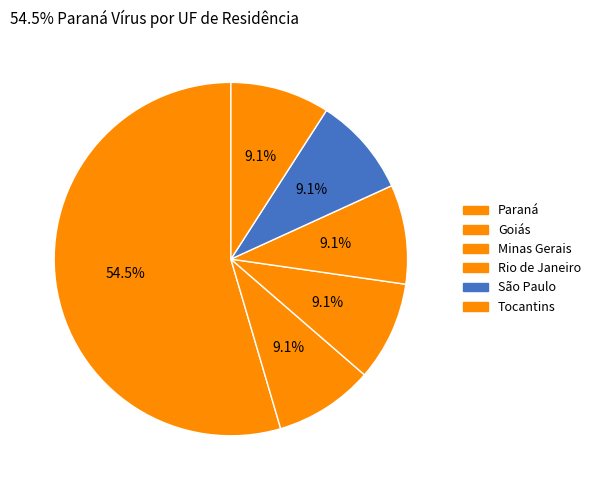

To the nearest percent, what is the average slice percentage?

17%